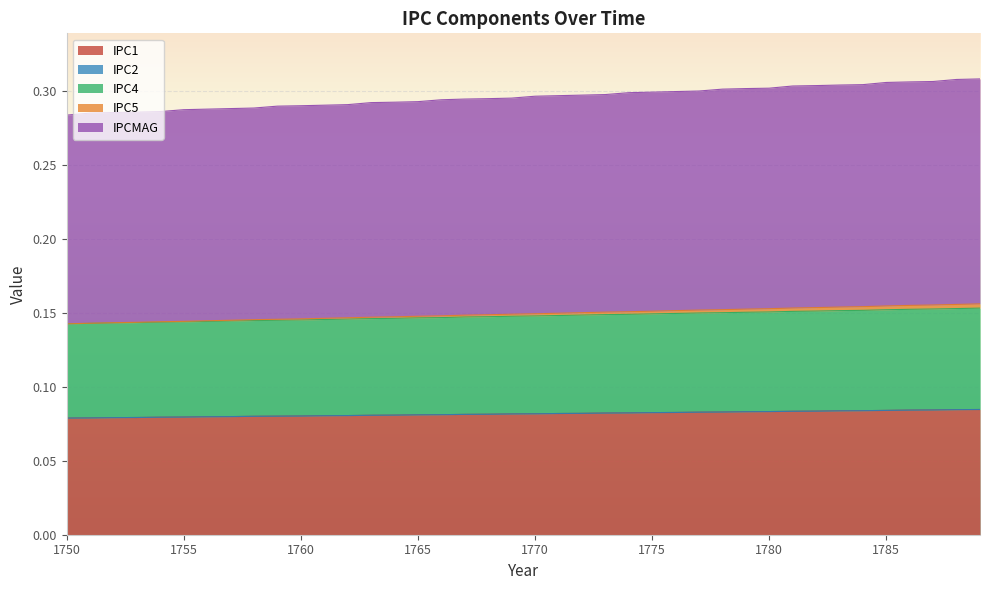

True or false: IPC5 and IPCMAG intersect in this chart.

False